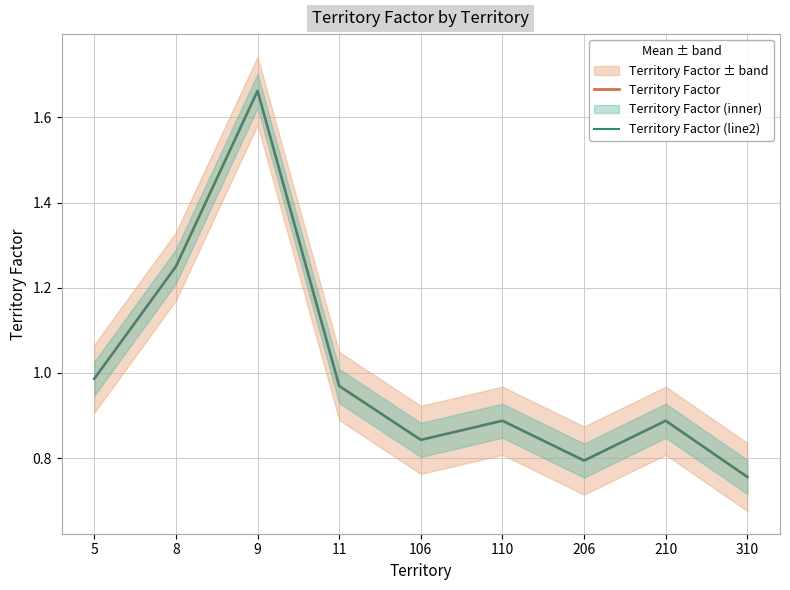

True or false: Territory Factor and Territory Factor (line2) cross at least once.

False